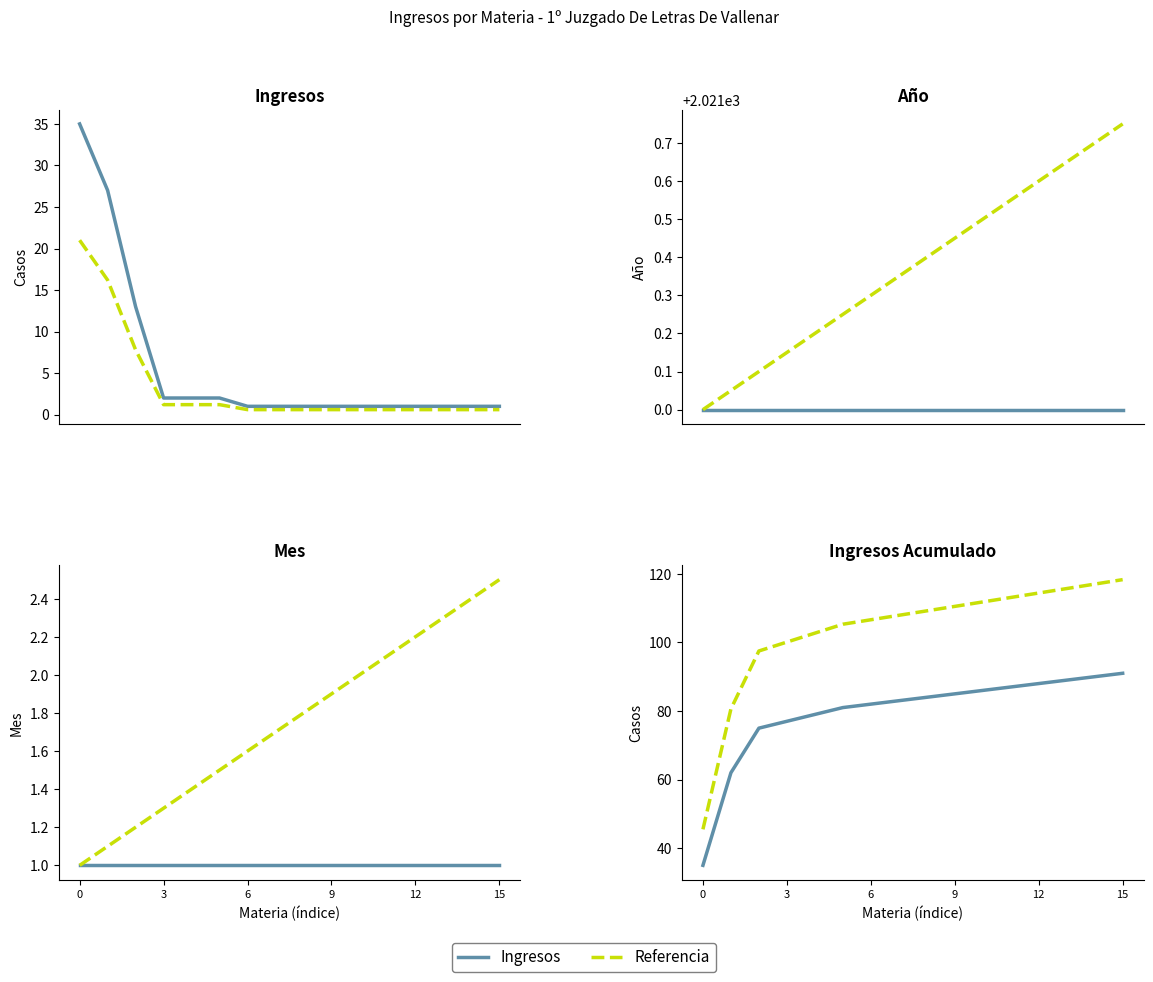

Does the chart display data point markers on the line(s)?

No